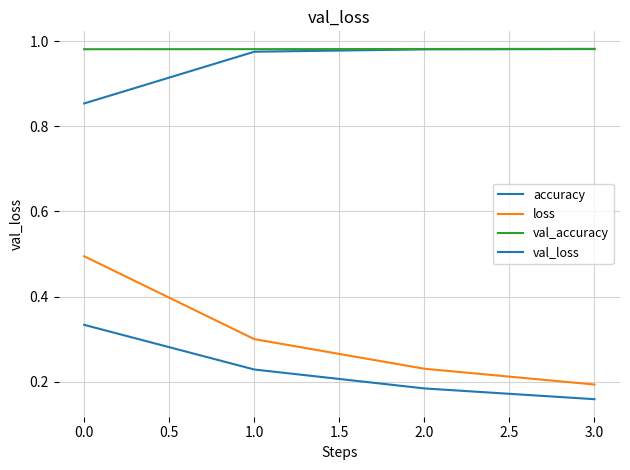

How many lines are shown in the chart?

4